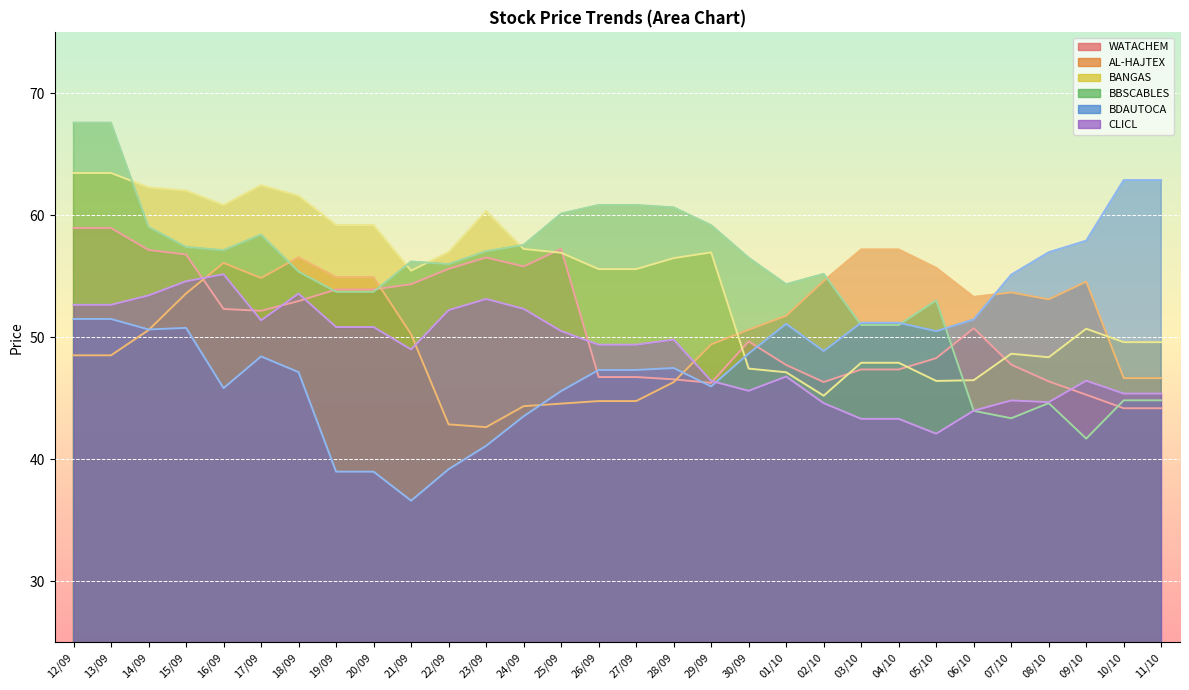

Reading left to right, what are all the values shown in this chart?

WATACHEM: 59.0	59.0	57.2	56.8	52.3	52.2	53.0	53.9	53.9	54.4	55.6	56.5	55.8	57.2	46.7	46.7	46.5	46.3	49.7	47.7	46.3	47.4	47.4	48.3	50.7	47.8	46.4	45.3	44.2	44.2
AL-HAJTEX: 48.5	48.5	50.6	53.6	56.1	54.9	56.6	54.9	54.9	50.2	42.9	42.6	44.4	44.6	44.8	44.8	46.3	49.4	50.6	51.8	54.6	57.2	57.2	55.7	53.3	53.7	53.1	54.6	46.6	46.6
BANGAS: 63.5	63.5	62.3	62.0	60.8	62.5	61.6	59.2	59.2	55.5	57.0	60.4	57.2	56.9	55.6	55.6	56.5	57.0	47.4	47.1	45.2	47.9	47.9	46.4	46.5	48.6	48.4	50.7	49.6	49.6
BBSCABLES: 67.6	67.6	59.0	57.4	57.1	58.4	55.4	53.7	53.7	56.2	56.0	57.1	57.6	60.1	60.9	60.9	60.6	59.2	56.5	54.4	55.2	51.0	51.0	53.0	44.0	43.4	44.6	41.7	44.8	44.8
BDAUTOCA: 51.5	51.5	50.6	50.8	45.8	48.4	47.1	39.0	39.0	36.6	39.2	41.1	43.5	45.6	47.3	47.3	47.5	46.0	48.7	51.1	48.9	51.2	51.2	50.5	51.5	55.1	57.0	57.9	62.9	62.9
CLICL: 52.7	52.7	53.4	54.6	55.2	51.4	53.6	50.8	50.8	49.0	52.2	53.1	52.3	50.5	49.4	49.4	49.8	46.4	45.6	46.8	44.6	43.3	43.3	42.1	44.0	44.8	44.7	46.4	45.4	45.4